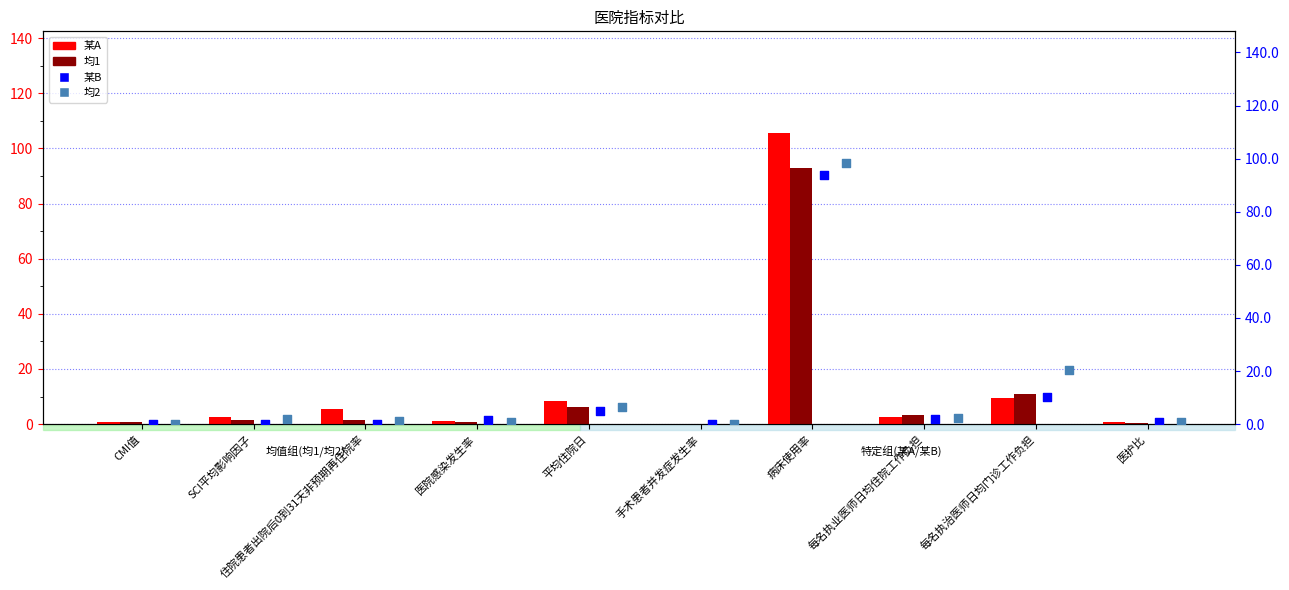

Which series has the largest Y range (max minus min)?

某A